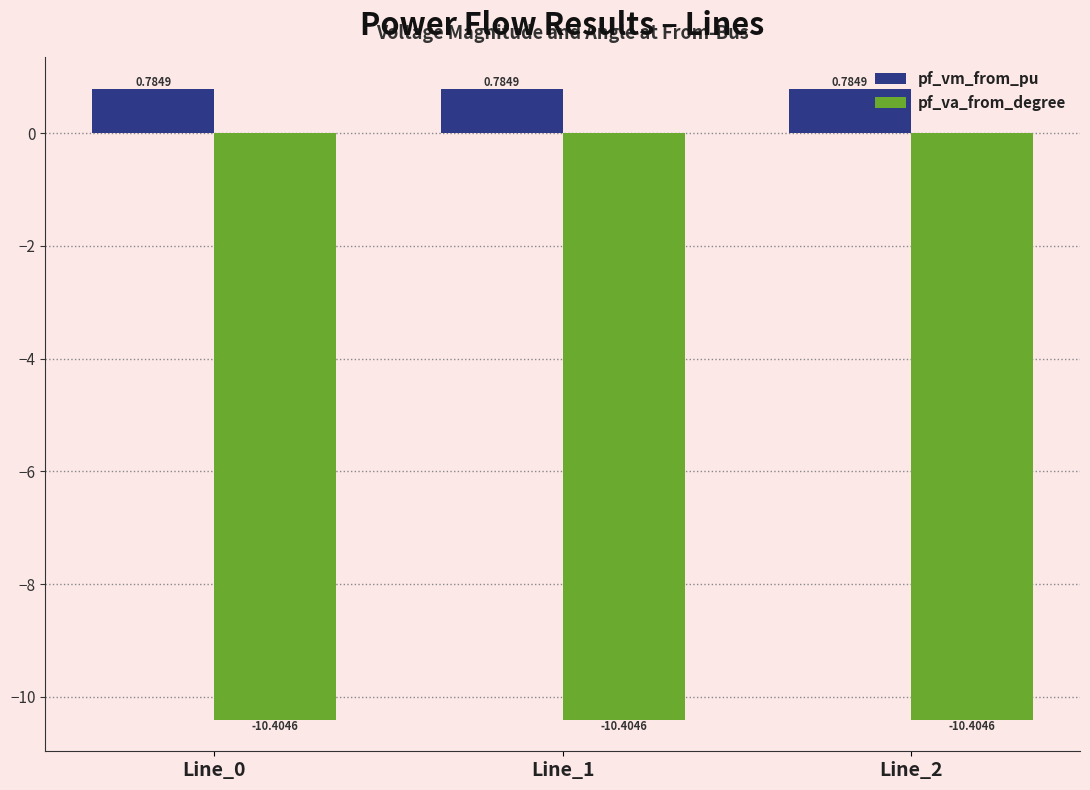

List the series in order of their overall mean, lowest first.

pf_va_from_degree, pf_vm_from_pu